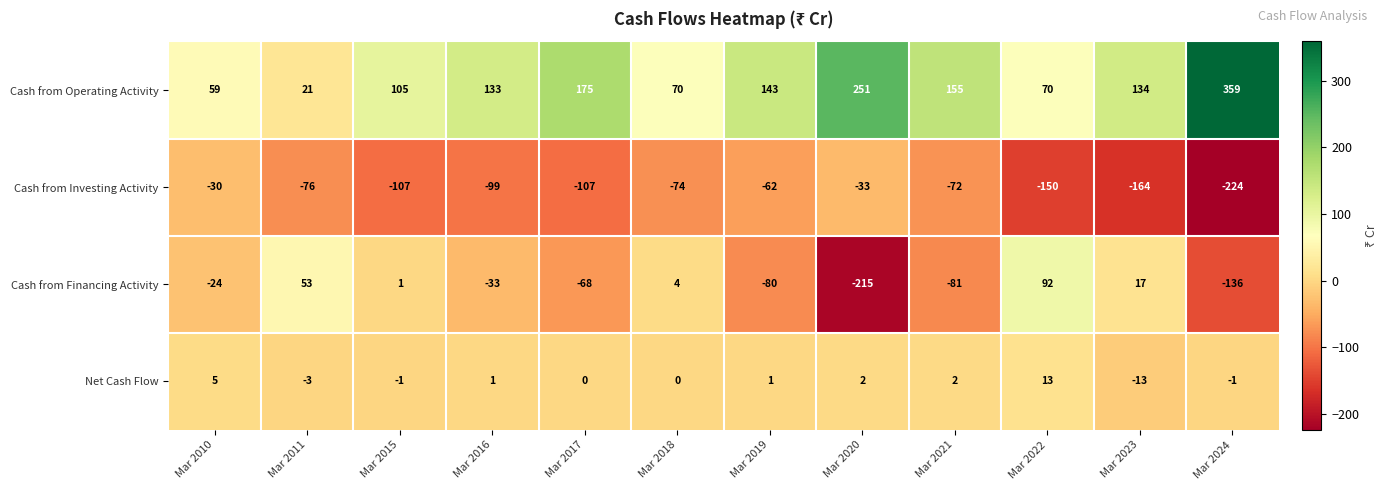

The value of Cash from Financing Activity at Mar 2011 is 11. True or false?

False